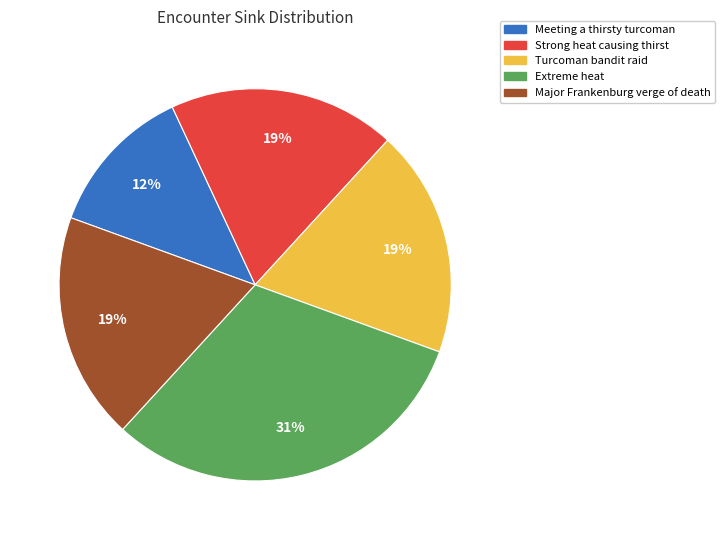

The Strong heat causing thirst slice represents 26% of the pie. True or false?

False